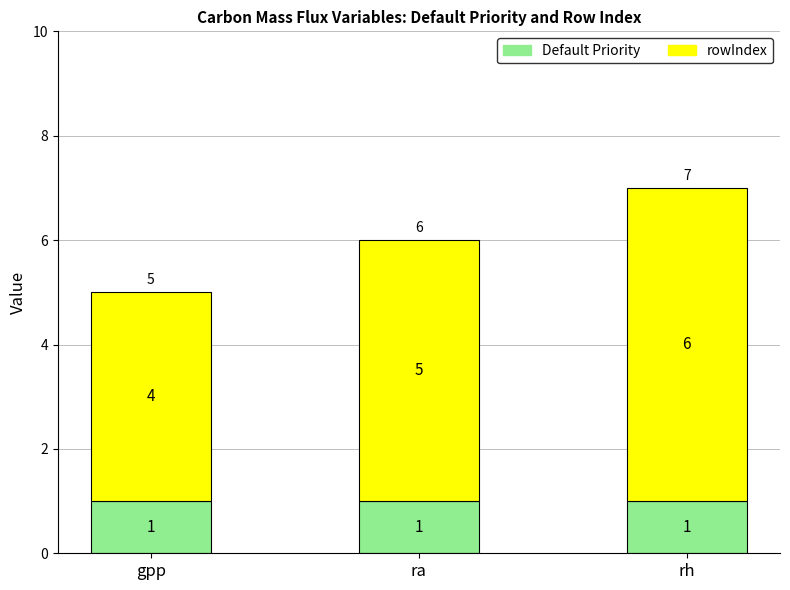

The value of Default Priority at rh is 1. True or false?

True